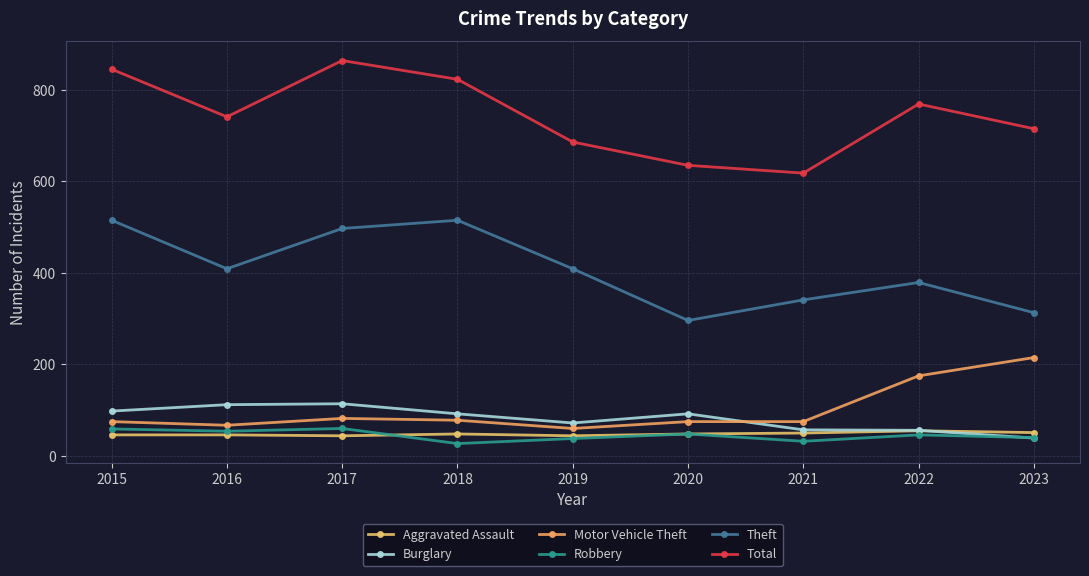

The Theft series shows 296 at 2020. True or false?

True